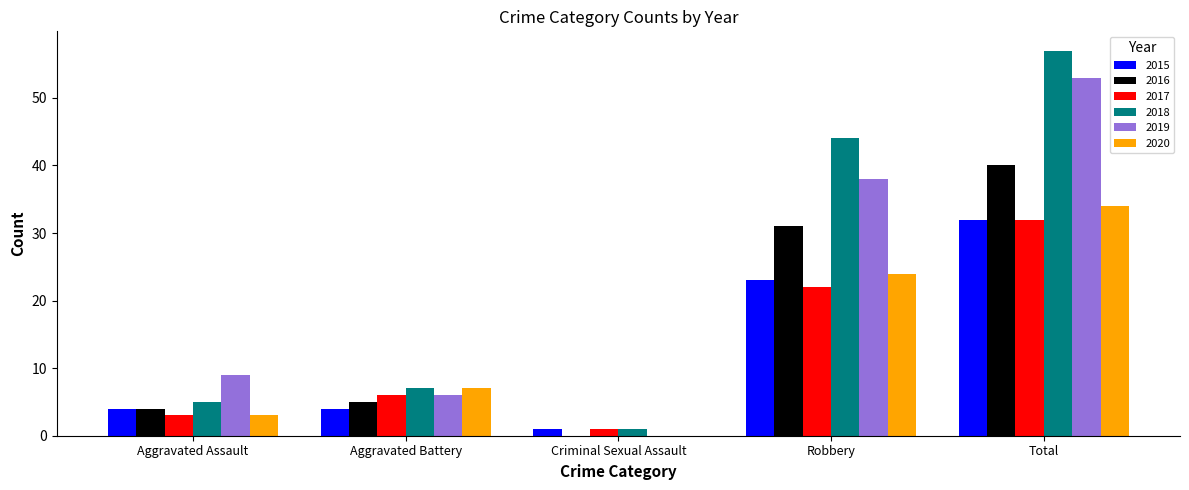

At which category is the sum across all series the highest?

Total